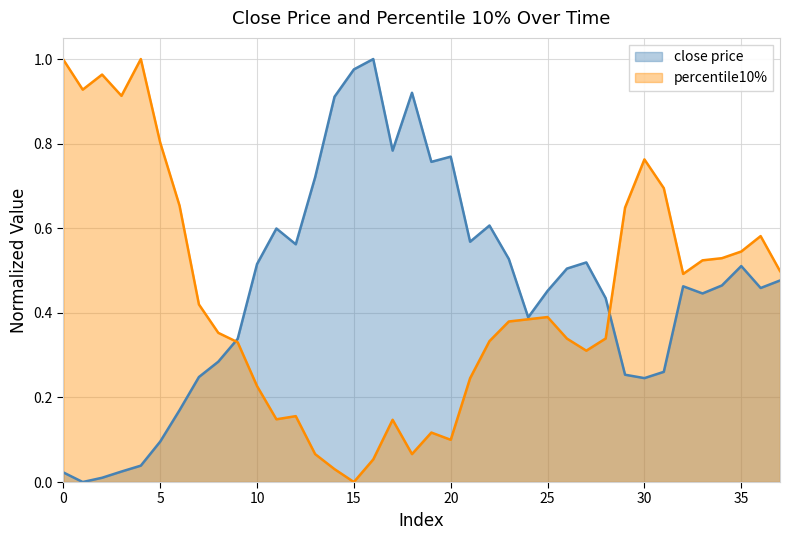

Reading left to right, transcribe all the data shown in this chart.

close price: 0=0.0	1=0.0	2=0.0	3=0.0	4=0.0	5=0.1	6=0.2	7=0.2	8=0.3	9=0.3	10=0.5	11=0.6	12=0.6	13=0.7	14=0.9	15=1.0	16=1.0	17=0.8	18=0.9	19=0.8	20=0.8	21=0.6	22=0.6	23=0.5	24=0.4	25=0.5	26=0.5	27=0.5	28=0.4	29=0.3	30=0.2	31=0.3	32=0.5	33=0.4	34=0.5	35=0.5	36=0.5	37=0.5
percentile10%: 0=1.0	1=0.9	2=1.0	3=0.9	4=1.0	5=0.8	6=0.7	7=0.4	8=0.4	9=0.3	10=0.2	11=0.1	12=0.2	13=0.1	14=0.0	15=0.0	16=0.1	17=0.1	18=0.1	19=0.1	20=0.1	21=0.2	22=0.3	23=0.4	24=0.4	25=0.4	26=0.3	27=0.3	28=0.3	29=0.6	30=0.8	31=0.7	32=0.5	33=0.5	34=0.5	35=0.5	36=0.6	37=0.5